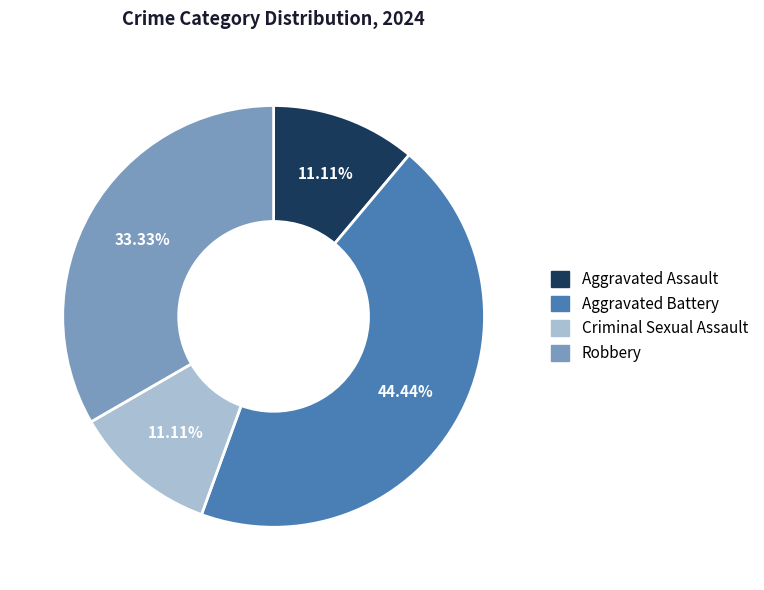

Count the number of slices in the pie.

4